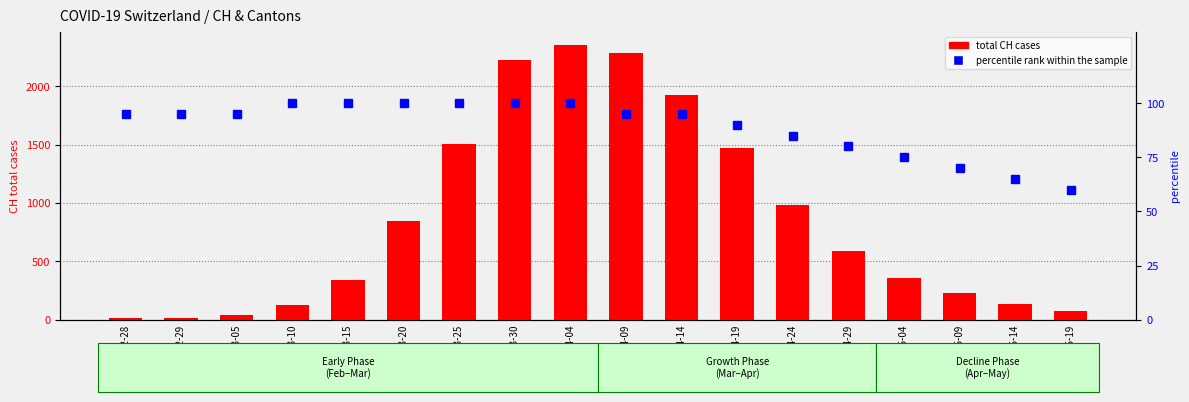

What is the highest value of the total CH cases series?

2349